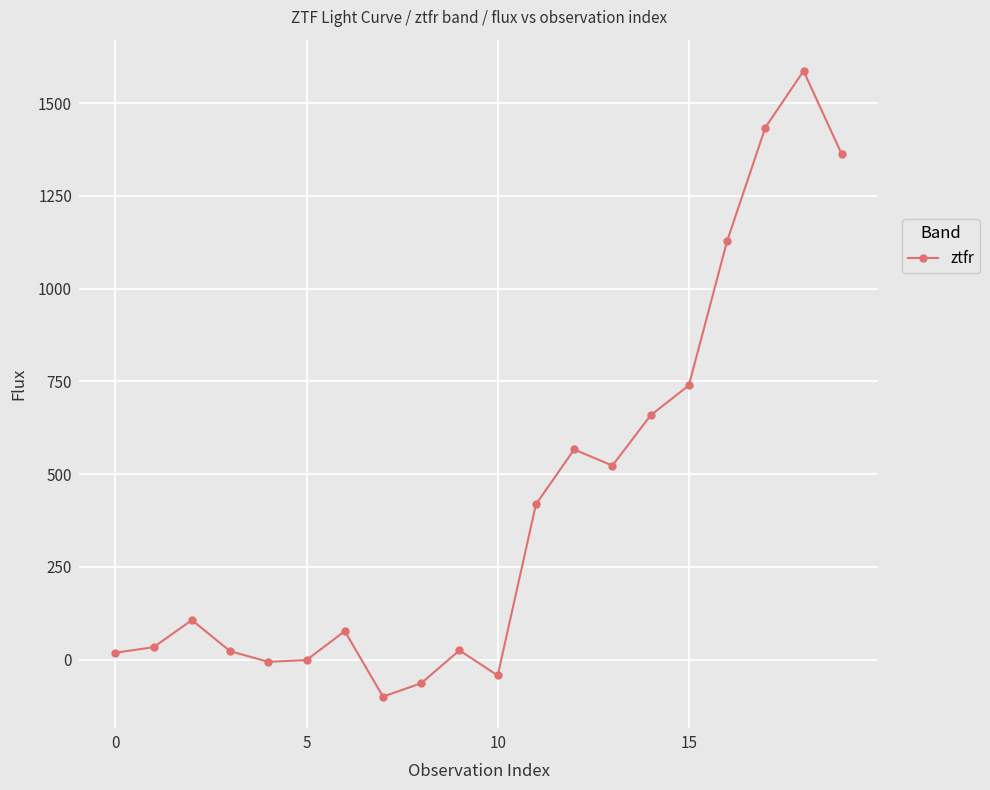

How many categories are shown in the chart?

20